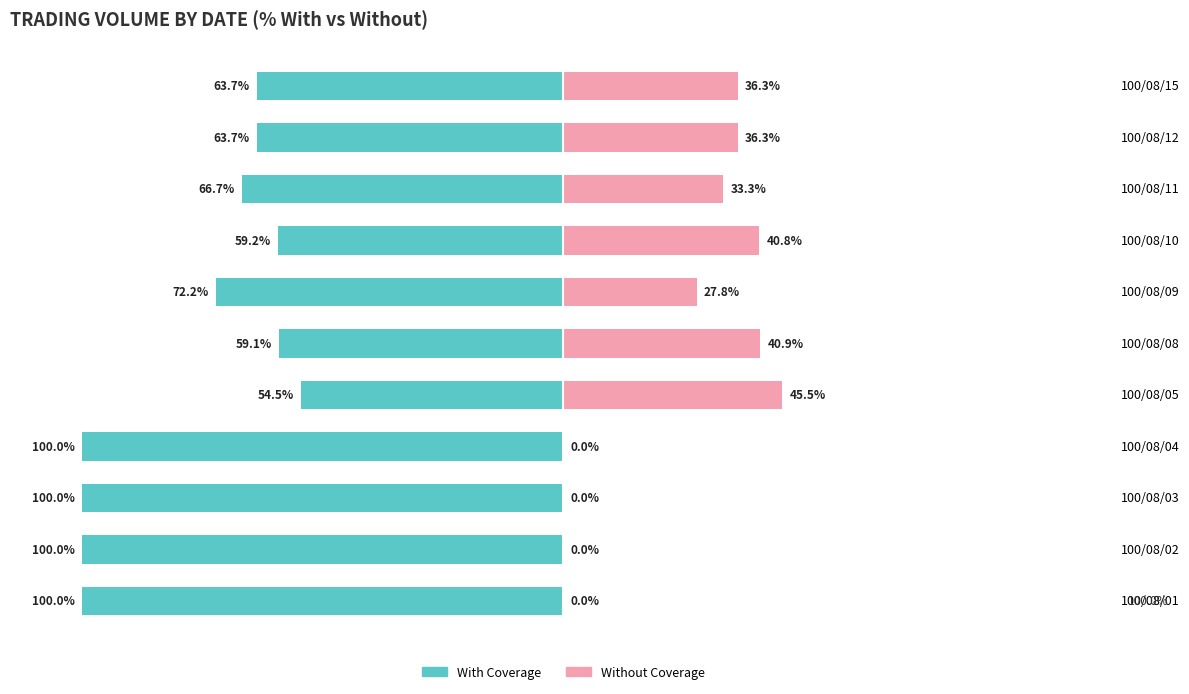

How many bars are there in each group?

2